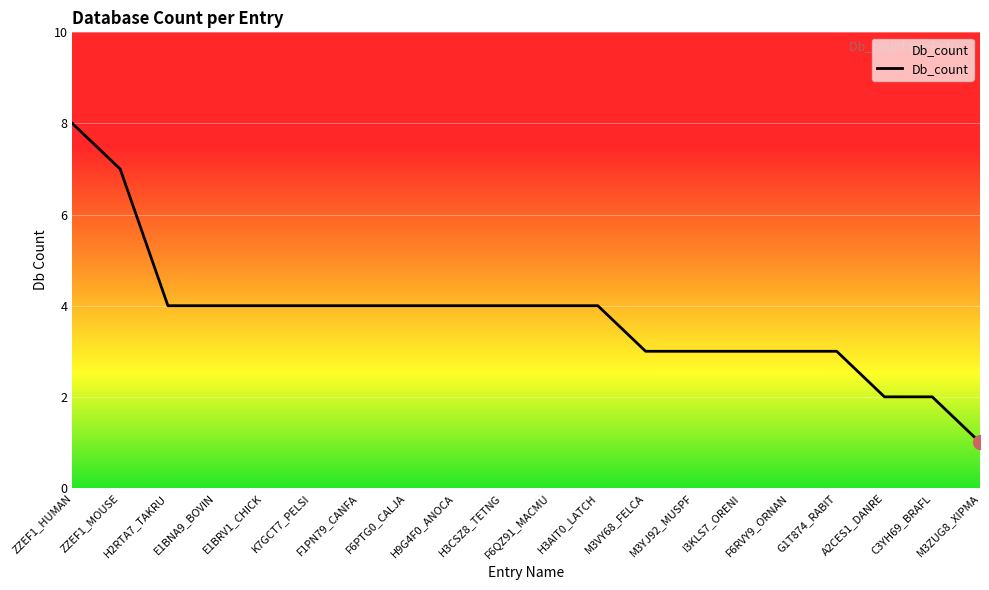

List the labels in order of value, smallest first.

M3ZUG8_XIPMA, A2CES1_DANRE, C3YH69_BRAFL, M3VY68_FELCA, M3YJ92_MUSPF, I3KLS7_ORENI, F6RVY9_ORNAN, G1T874_RABIT, H2RTA7_TAKRU, E1BNA9_BOVIN, E1BRV1_CHICK, K7GCT7_PELSI, F1PN79_CANFA, F6PTG0_CALJA, H9G4F0_ANOCA, H3CSZ8_TETNG, F6QZ91_MACMU, H3AIT0_LATCH, ZZEF1_MOUSE, ZZEF1_HUMAN